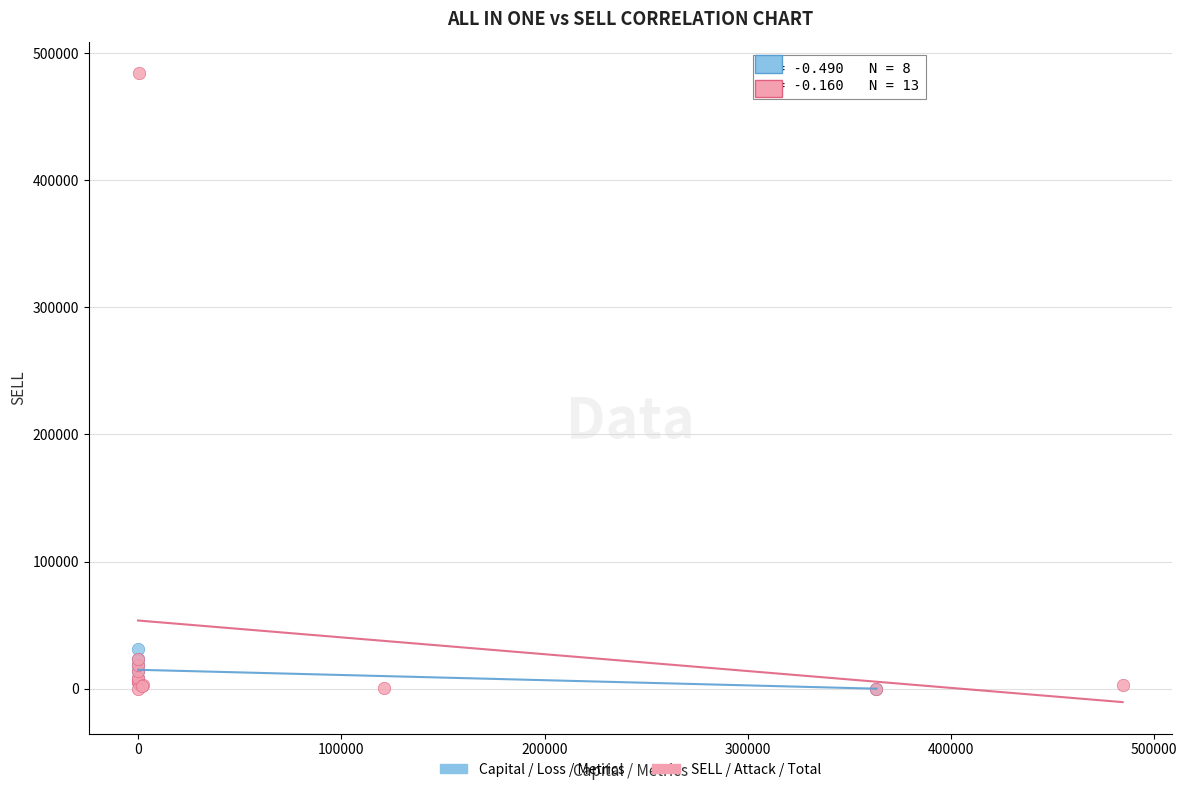

Which series contains the highest Y value?

SELL / Attack / Total